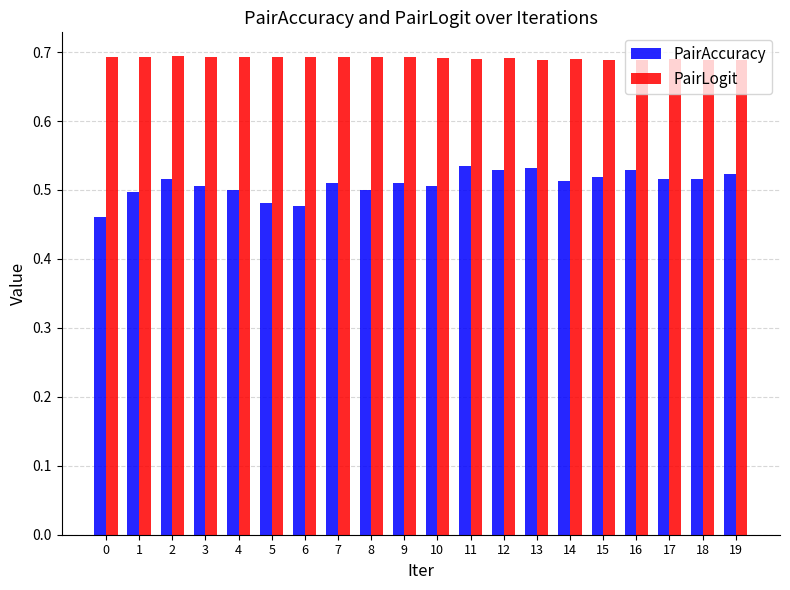

How many PairLogit values are between 0 and 1?

20